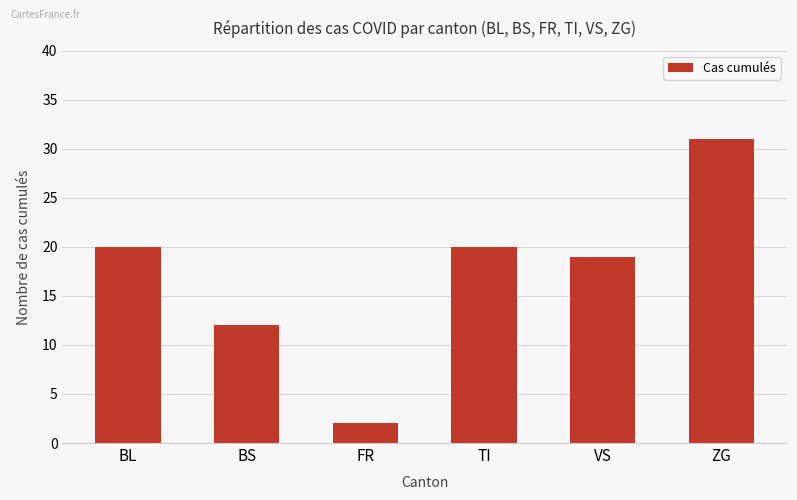

The value at BL is 20. True or false?

True